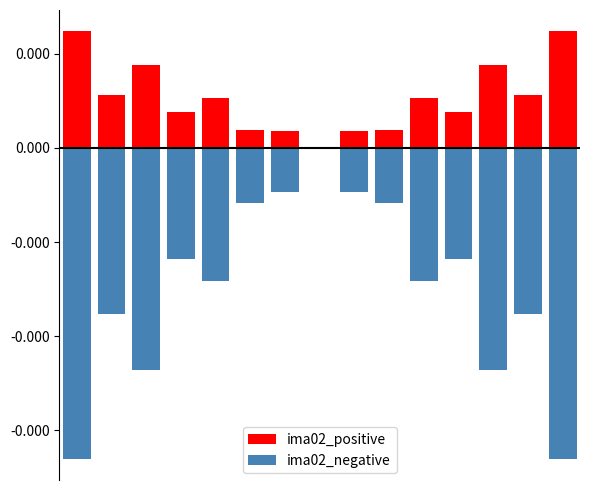

Which series has the largest total across all categories?

ima02_positive